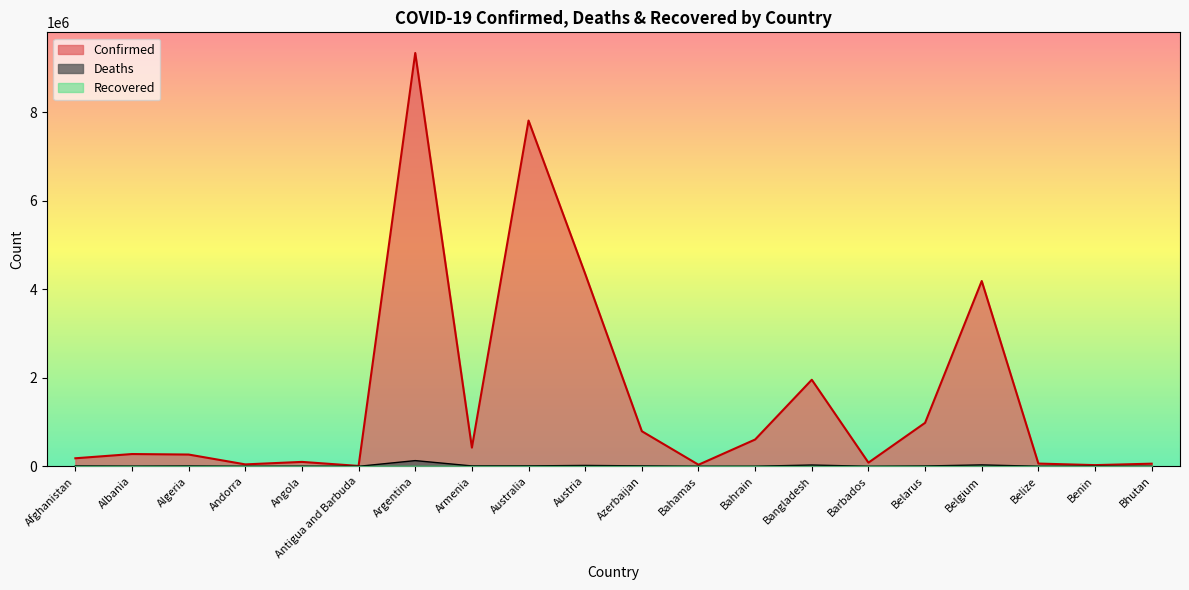

What is the difference between the Confirmed values at Algeria and Armenia?

157069